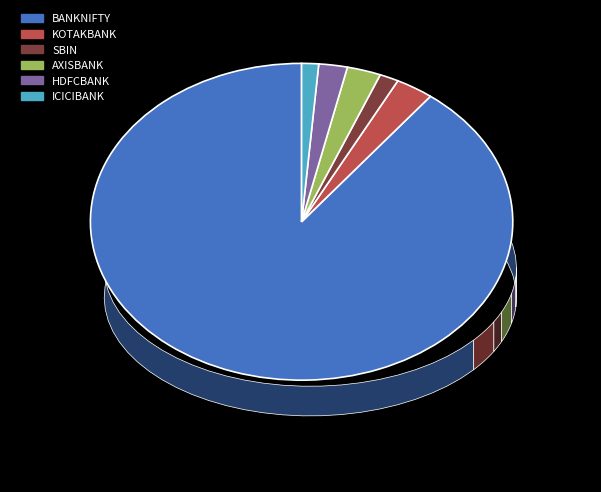

Is there a majority slice in this chart?

Yes